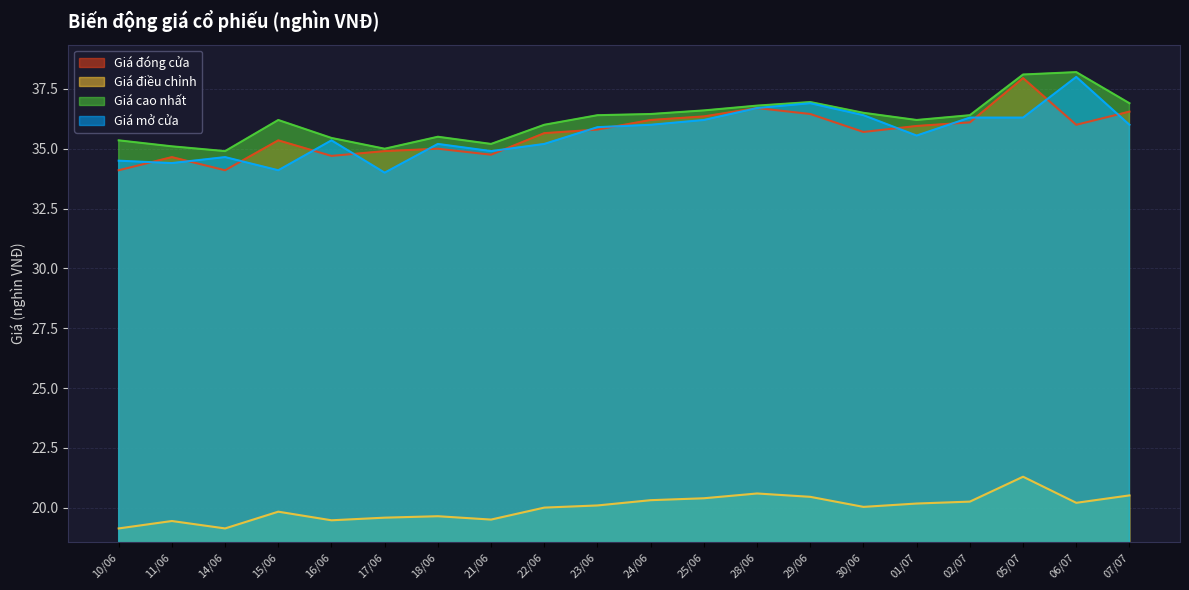

Is it true that Giá cao nhất equals 36.8 at 28/06?

True